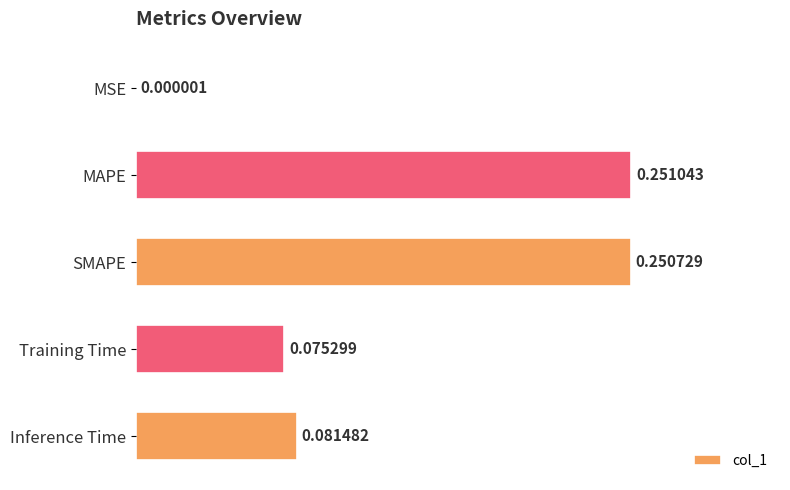

How many data points does each series have?

5